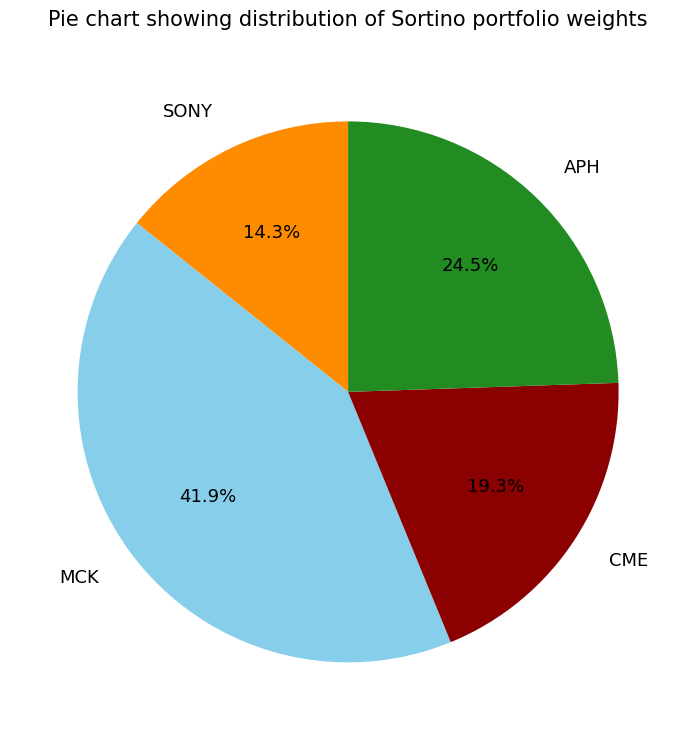

The SONY slice represents 14% of the pie. True or false?

True